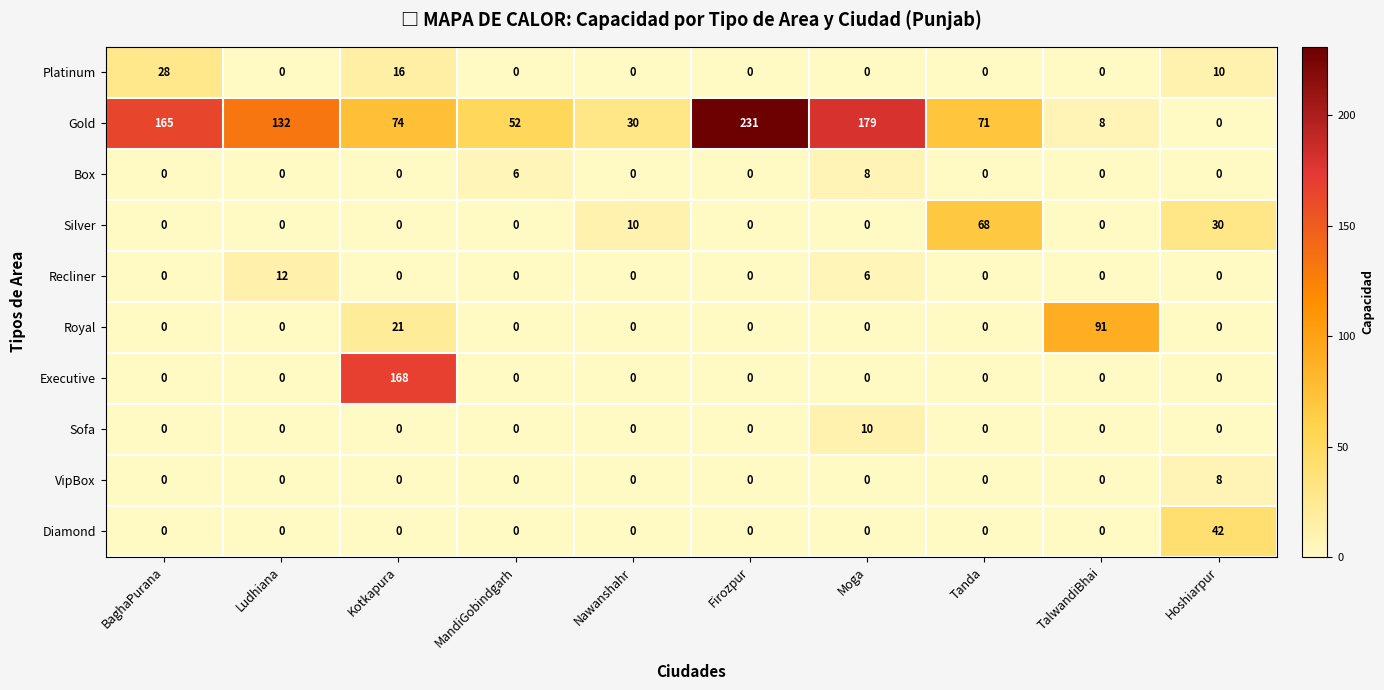

What is the sum of all Box values?

14